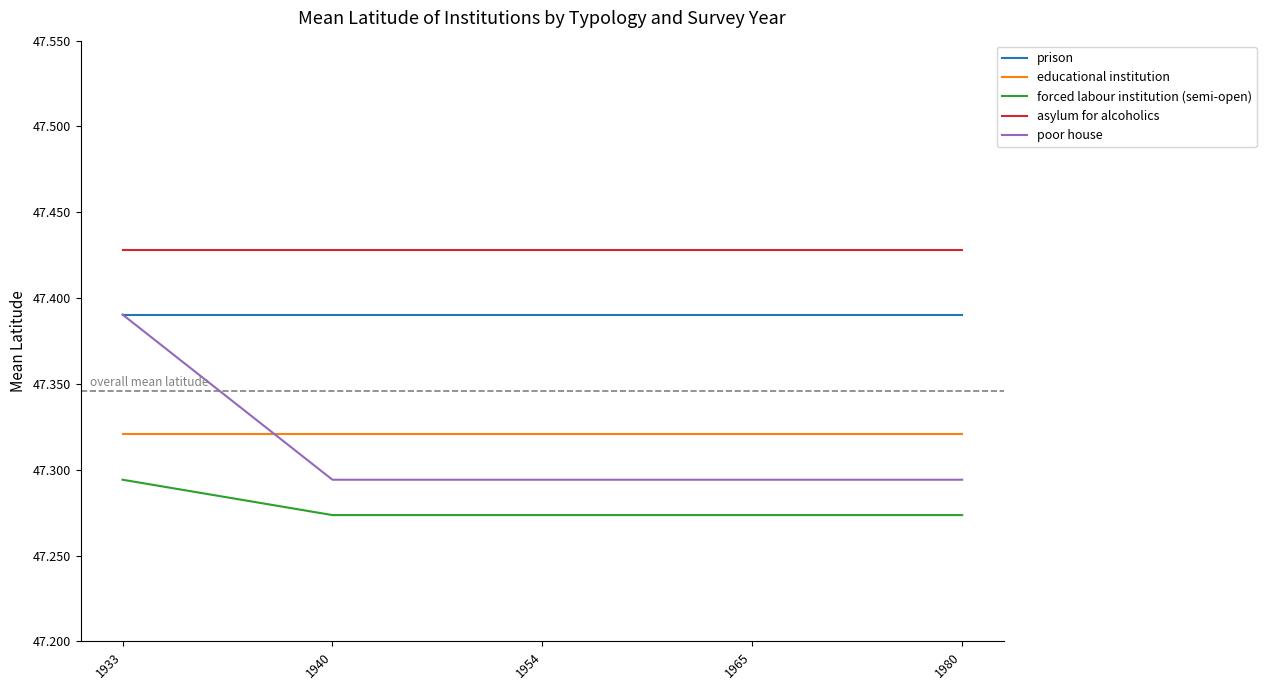

How many lines are shown in the chart?

5